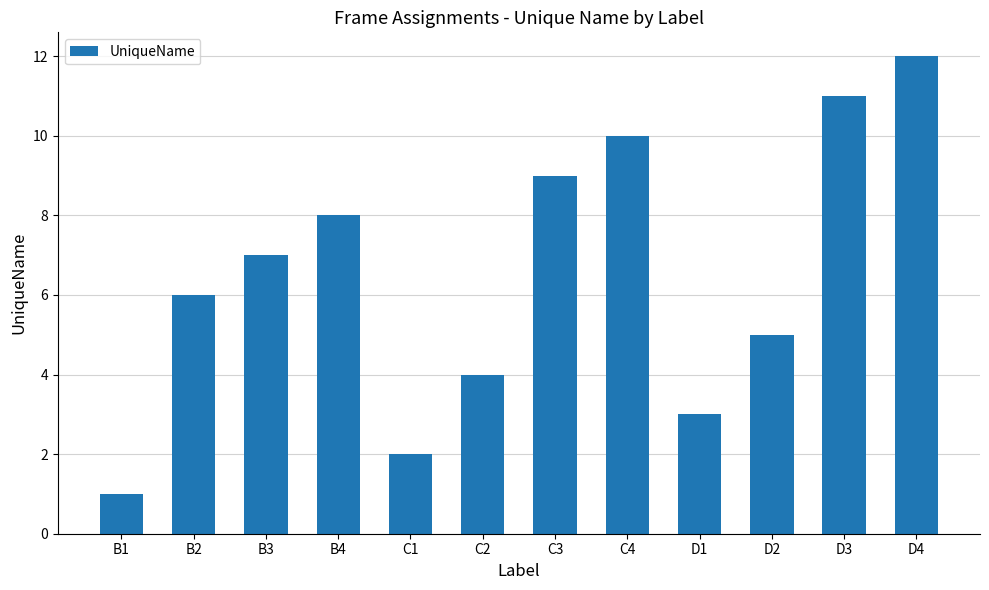

Reading left to right, extract all data points from this chart.

B1=1	B2=6	B3=7	B4=8	C1=2	C2=4	C3=9	C4=10	D1=3	D2=5	D3=11	D4=12